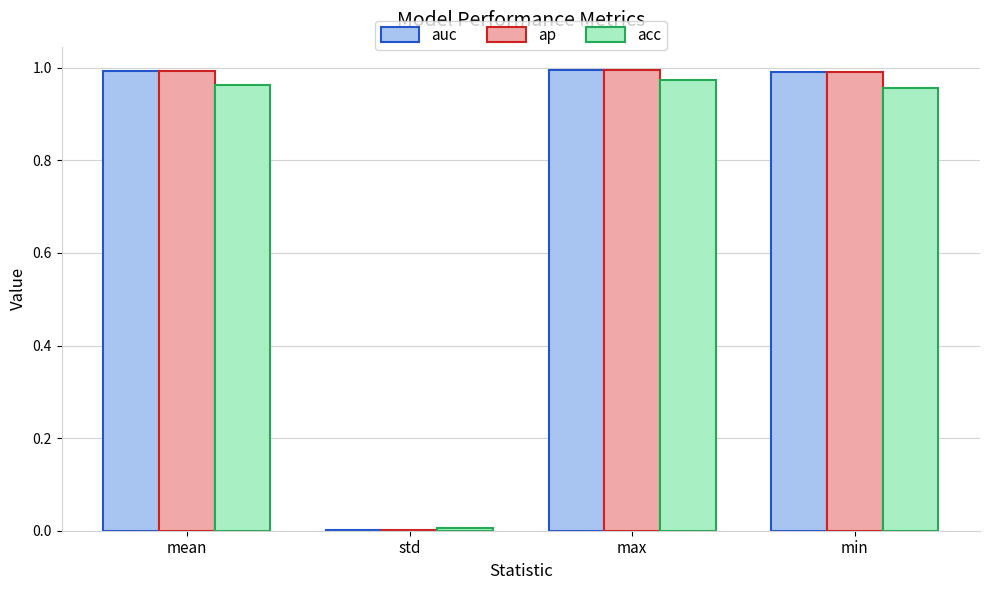

What is the average value of the auc series?

0.7